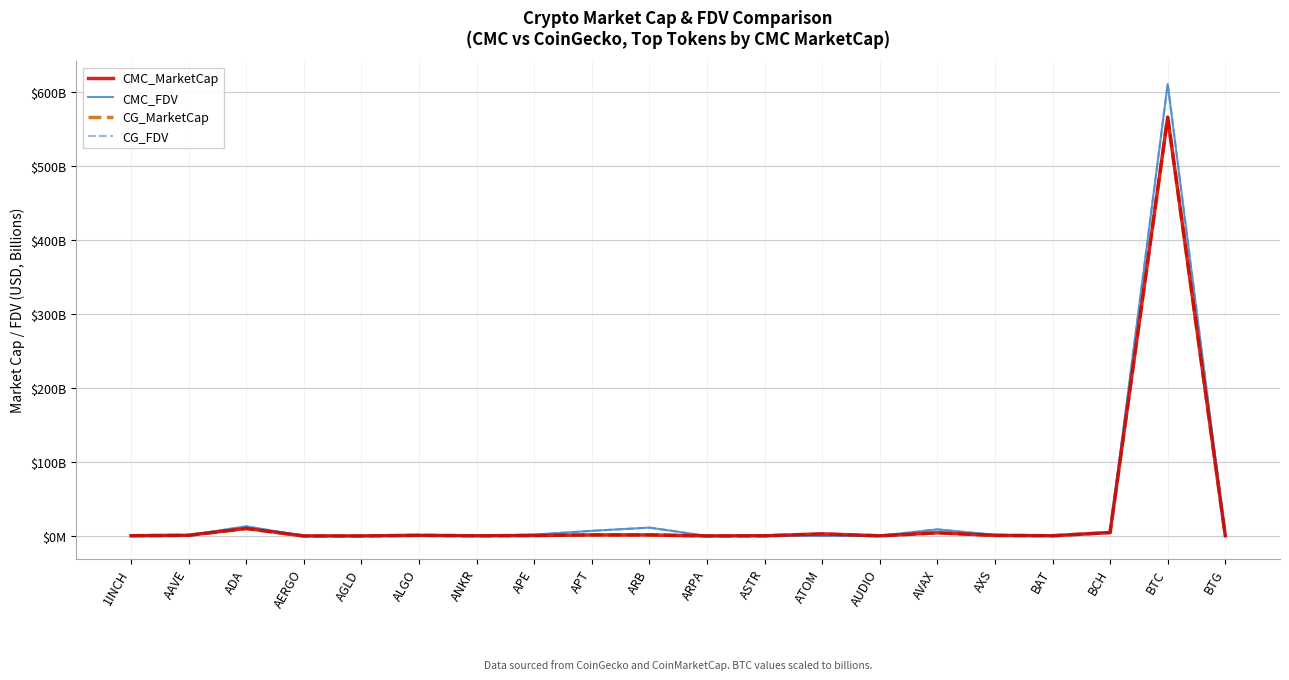

True or false: CG_FDV and CG_MarketCap cross at least once.

True